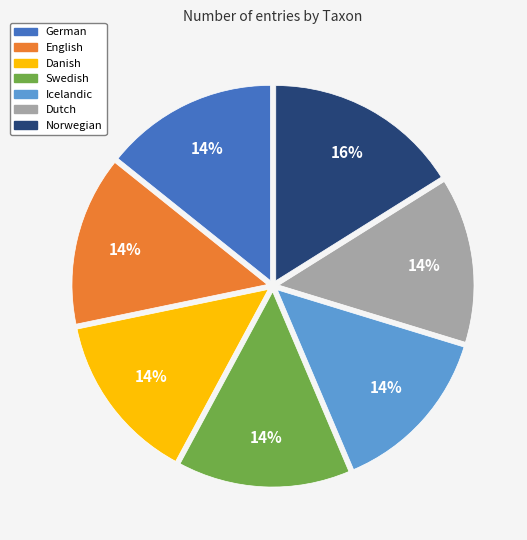

Which slice is the largest?

Norwegian